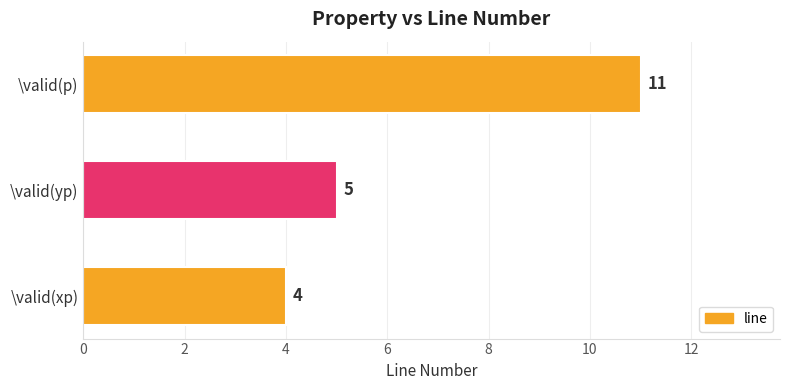

Is it true that the value at \valid(p) is 6?

False